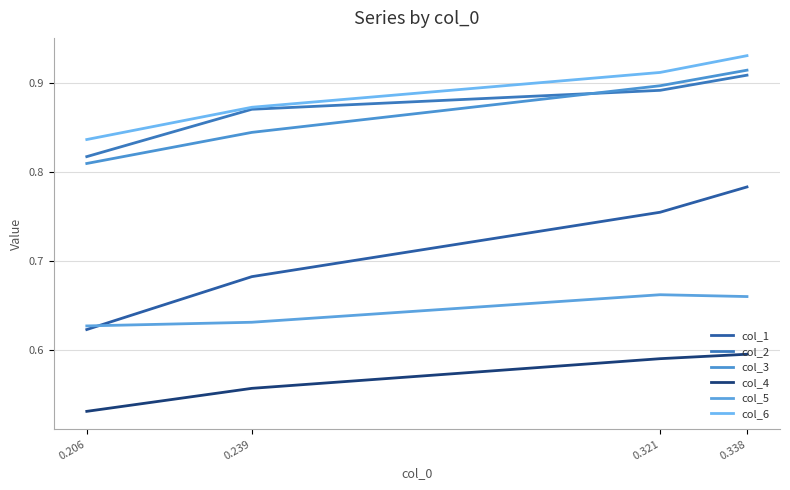

Which label corresponds to the largest value in the chart?

0.338